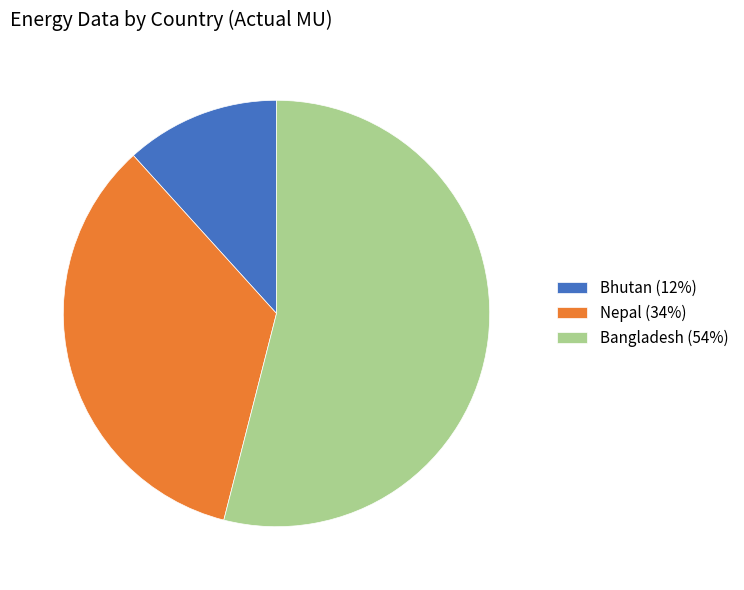

Is there any slice that represents more than half of the pie?

Yes